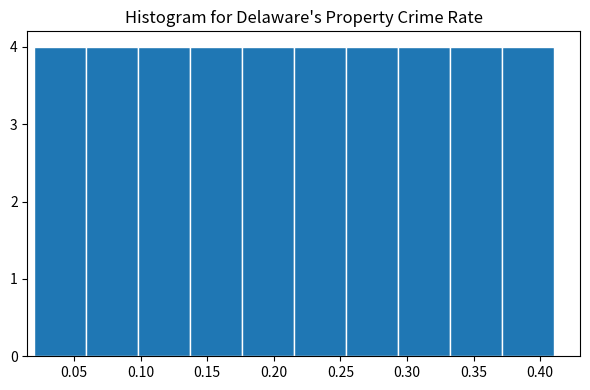

What is the height of the bar covering 0.135 to 0.175 on the x-axis? Neither the bar edges nor the heights are printed on the chart, so give them approximately, as read against the axes.

4